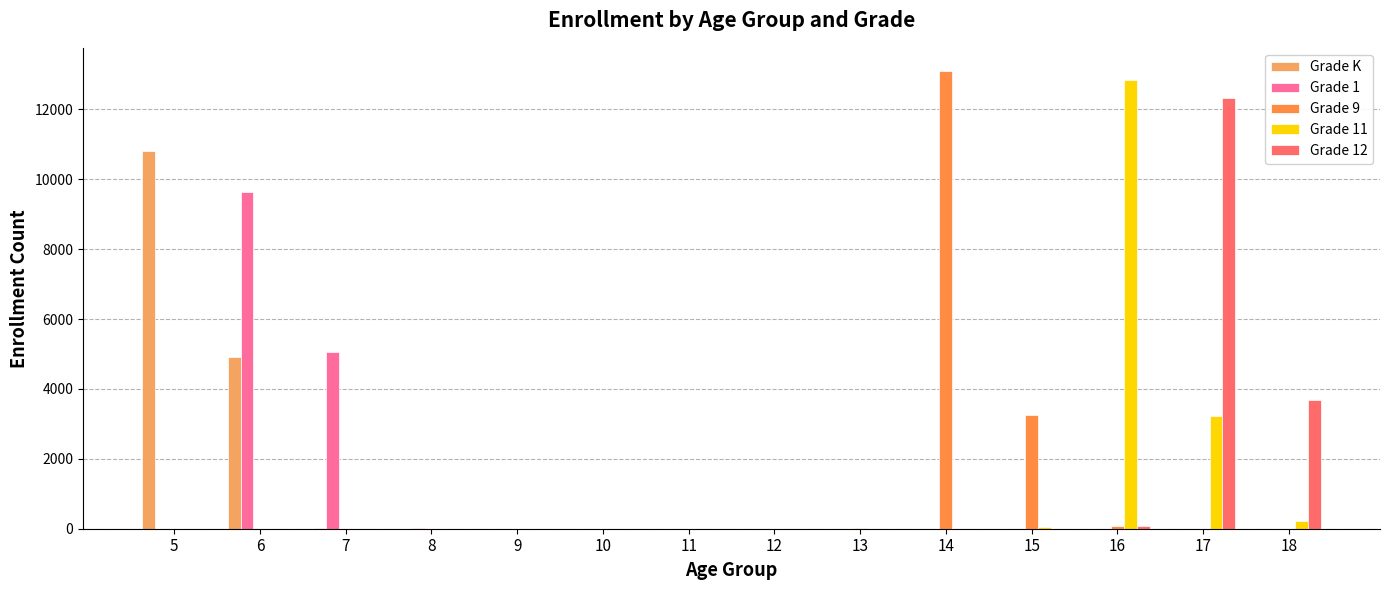

The Grade 1 series shows 0 at 17. True or false?

True